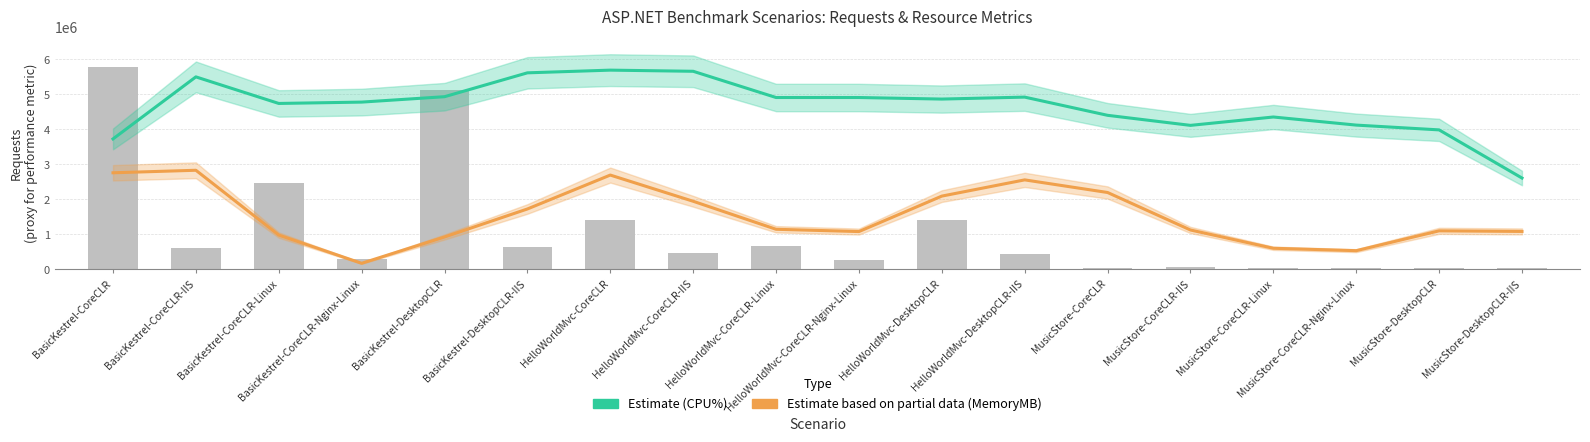

Which category has the lowest value in the Requests series?

MusicStore-CoreCLR-Nginx-Linux